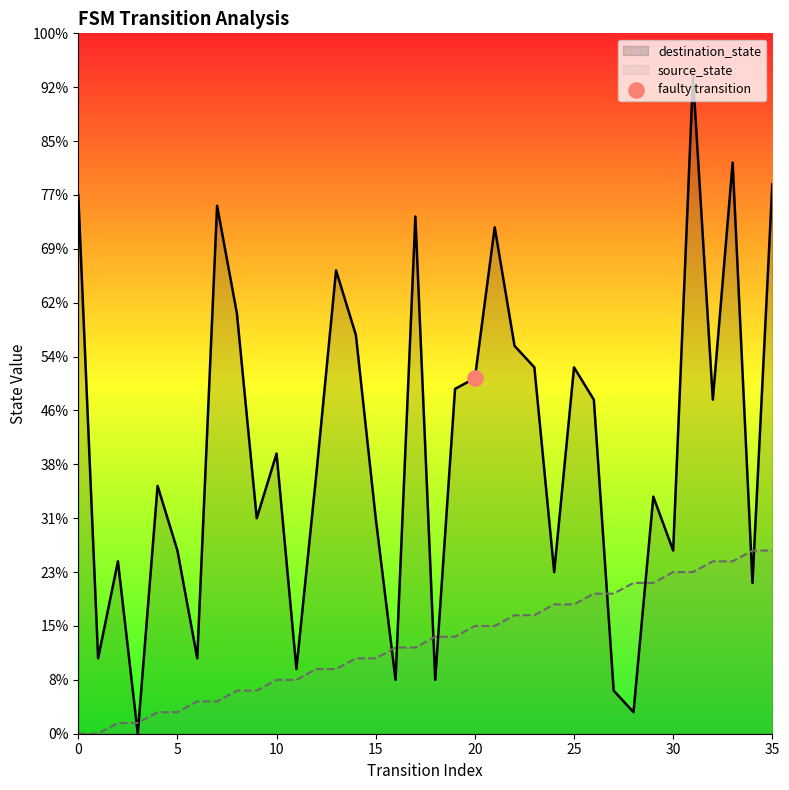

At which category is the sum across all series the highest?

31